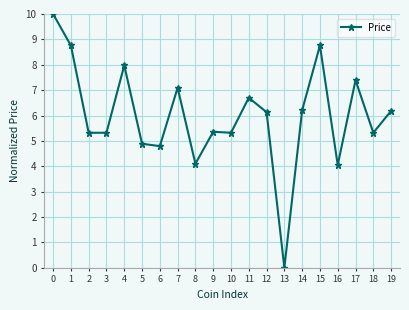

Where is the first local maximum?

4